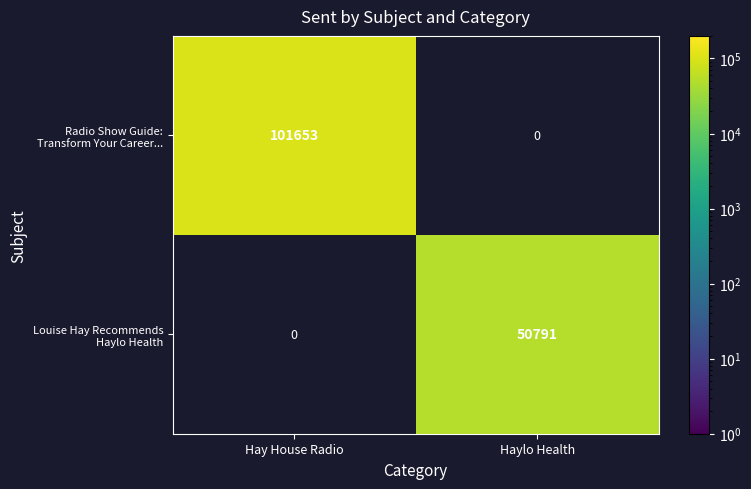

What is the greatest value displayed?

101653